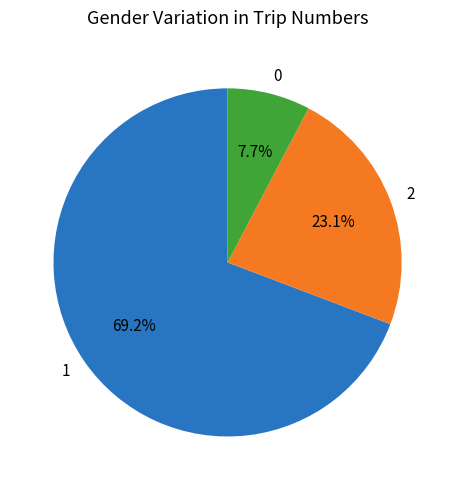

The 2 slice represents 23% of the pie. True or false?

True